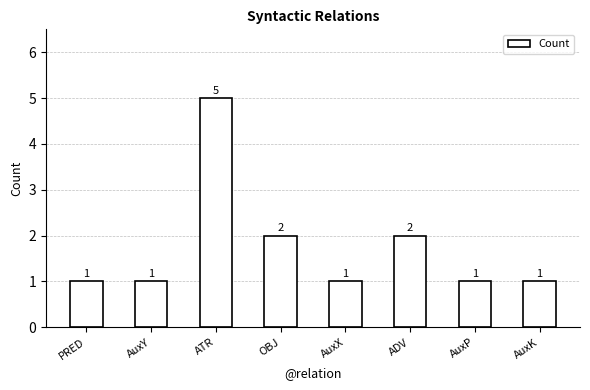

Read the value at AuxK.

1